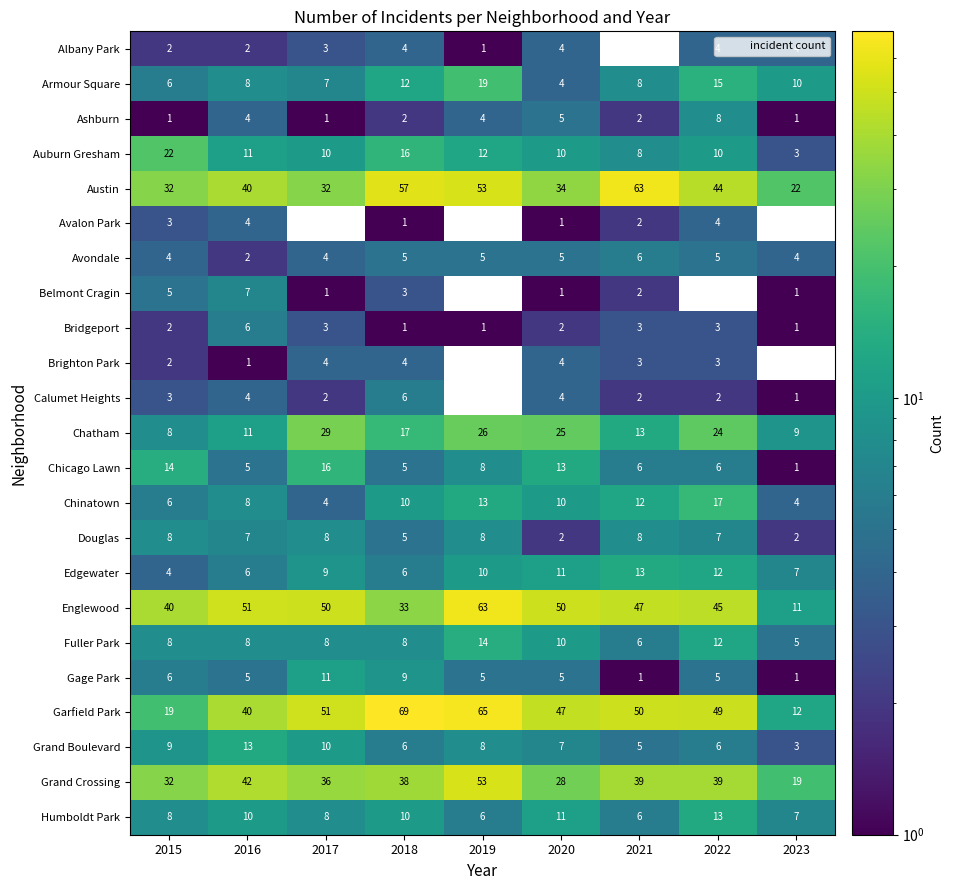

Which category has the lowest value across all series?

2019